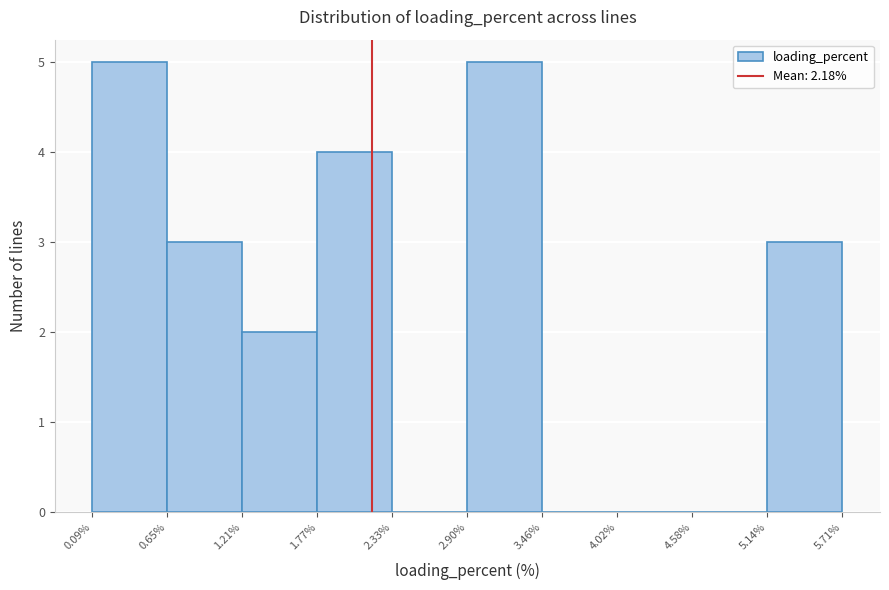

What is the height of the bar covering 0.65% to 1.21% on the x-axis? The values are not printed on the chart, so give them approximately, as read against the axis.

3